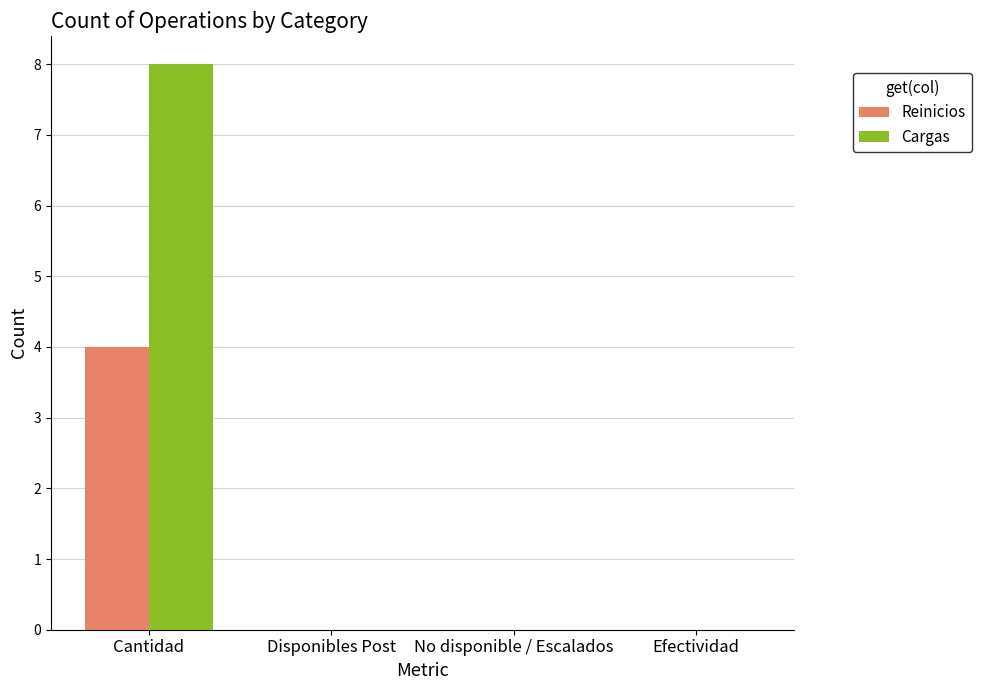

How many series are shown in this chart?

2